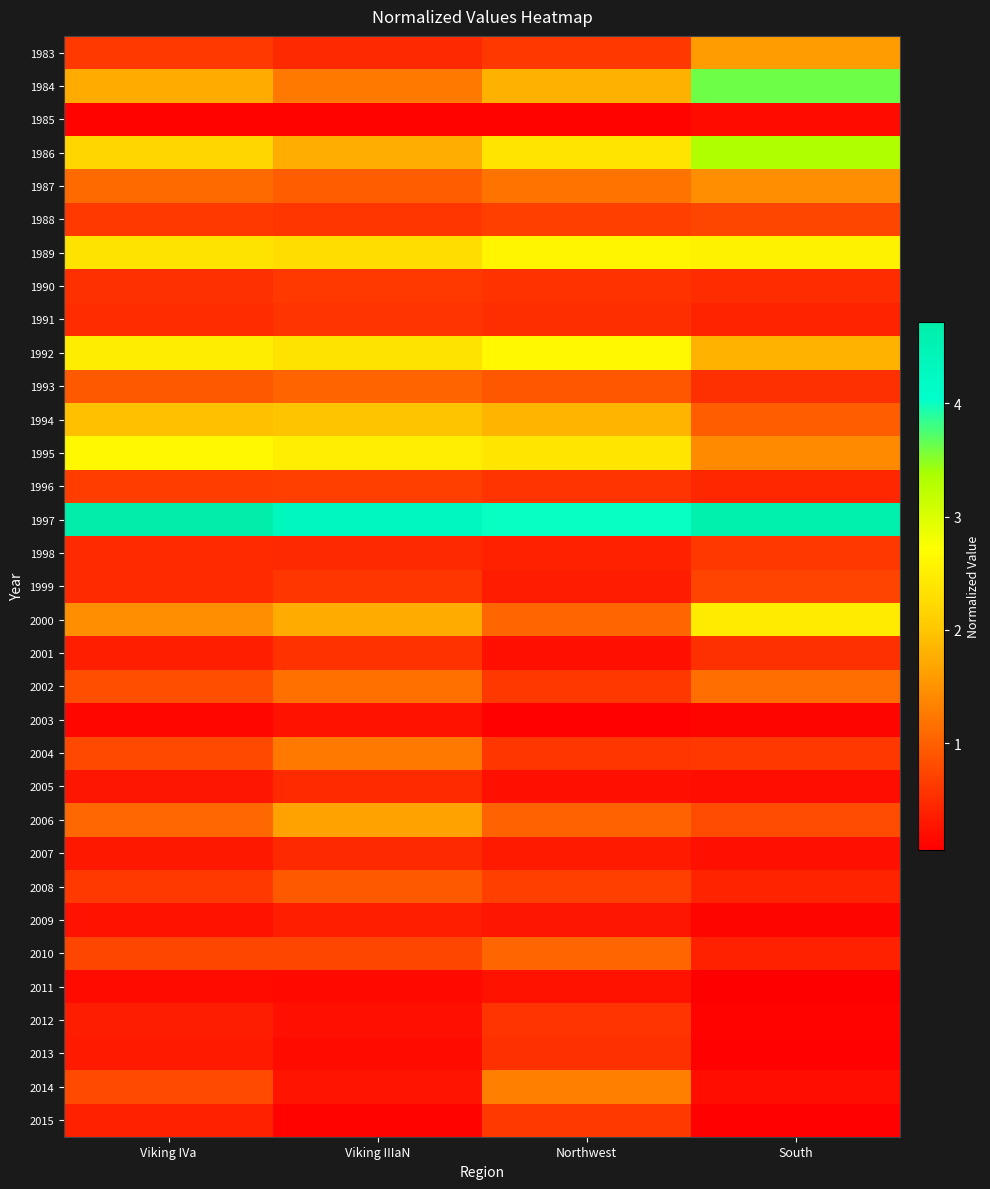

Reading left to right, what are all the values shown in this chart?

1983: Viking IVa=0.6	Viking IIIaN=0.5	Northwest=0.6	South=1.6
1984: Viking IVa=1.7	Viking IIIaN=1.2	Northwest=1.8	South=3.6
1985: Viking IVa=0.1	Viking IIIaN=0.1	Northwest=0.1	South=0.2
1986: Viking IVa=2.2	Viking IIIaN=1.7	Northwest=2.4	South=3.3
1987: Viking IVa=1.1	Viking IIIaN=1.0	Northwest=1.2	South=1.5
1988: Viking IVa=0.6	Viking IIIaN=0.6	Northwest=0.7	South=0.7
1989: Viking IVa=2.4	Viking IIIaN=2.3	Northwest=2.6	South=2.6
1990: Viking IVa=0.5	Viking IIIaN=0.6	Northwest=0.6	South=0.5
1991: Viking IVa=0.5	Viking IIIaN=0.6	Northwest=0.5	South=0.4
1992: Viking IVa=2.5	Viking IIIaN=2.4	Northwest=2.6	South=1.8
1993: Viking IVa=0.9	Viking IIIaN=1.0	Northwest=0.9	South=0.5
1994: Viking IVa=1.9	Viking IIIaN=2.0	Northwest=1.8	South=1.0
1995: Viking IVa=2.6	Viking IIIaN=2.5	Northwest=2.4	South=1.4
1996: Viking IVa=0.7	Viking IIIaN=0.7	Northwest=0.6	South=0.4
1997: Viking IVa=4.7	Viking IIIaN=4.3	Northwest=4.0	South=4.6
1998: Viking IVa=0.5	Viking IIIaN=0.5	Northwest=0.4	South=0.6
1999: Viking IVa=0.5	Viking IIIaN=0.6	Northwest=0.3	South=0.7
2000: Viking IVa=1.5	Viking IIIaN=1.7	Northwest=1.1	South=2.5
2001: Viking IVa=0.4	Viking IIIaN=0.6	Northwest=0.2	South=0.5
2002: Viking IVa=0.8	Viking IIIaN=1.2	Northwest=0.6	South=1.1
2003: Viking IVa=0.1	Viking IIIaN=0.2	Northwest=0.1	South=0.1
2004: Viking IVa=0.8	Viking IIIaN=1.2	Northwest=0.6	South=0.6
2005: Viking IVa=0.3	Viking IIIaN=0.5	Northwest=0.2	South=0.2
2006: Viking IVa=1.1	Viking IIIaN=1.6	Northwest=1.0	South=0.8
2007: Viking IVa=0.3	Viking IIIaN=0.5	Northwest=0.3	South=0.2
2008: Viking IVa=0.6	Viking IIIaN=0.9	Northwest=0.7	South=0.4
2009: Viking IVa=0.2	Viking IIIaN=0.4	Northwest=0.3	South=0.1
2010: Viking IVa=0.7	Viking IIIaN=0.8	Northwest=1.1	South=0.4
2011: Viking IVa=0.2	Viking IIIaN=0.1	Northwest=0.2	South=0.1
2012: Viking IVa=0.3	Viking IIIaN=0.2	Northwest=0.6	South=0.1
2013: Viking IVa=0.3	Viking IIIaN=0.2	Northwest=0.5	South=0.1
2014: Viking IVa=0.8	Viking IIIaN=0.3	Northwest=1.3	South=0.2
2015: Viking IVa=0.4	Viking IIIaN=0.1	Northwest=0.6	South=0.1